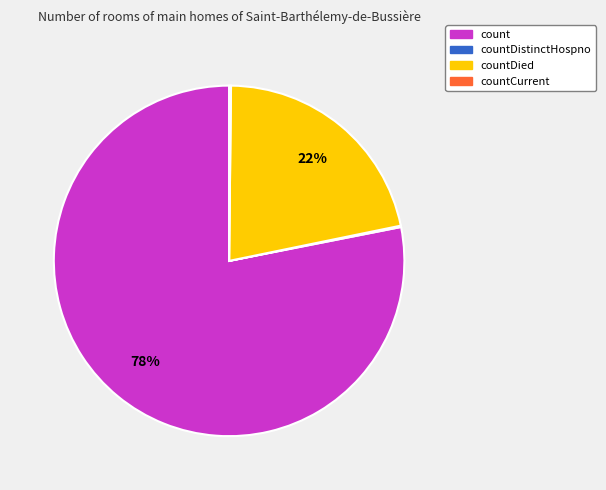

Does any single category account for the majority?

Yes